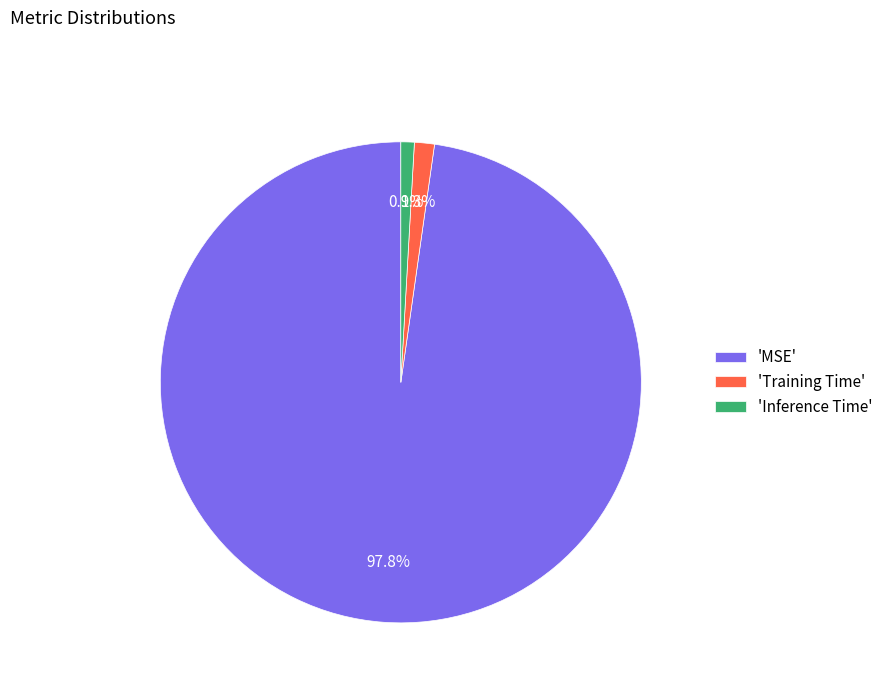

What is the largest slice in the pie chart?

'MSE'